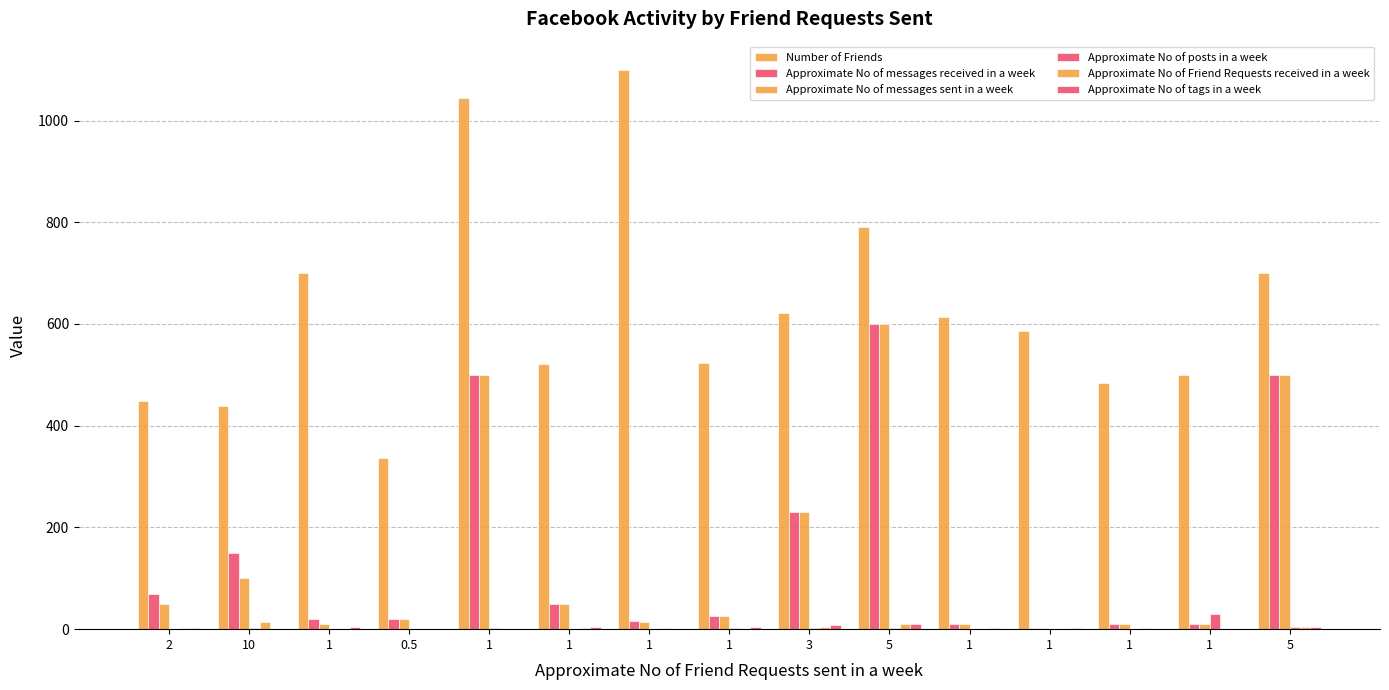

What is the total value across all series at 10?

706.0